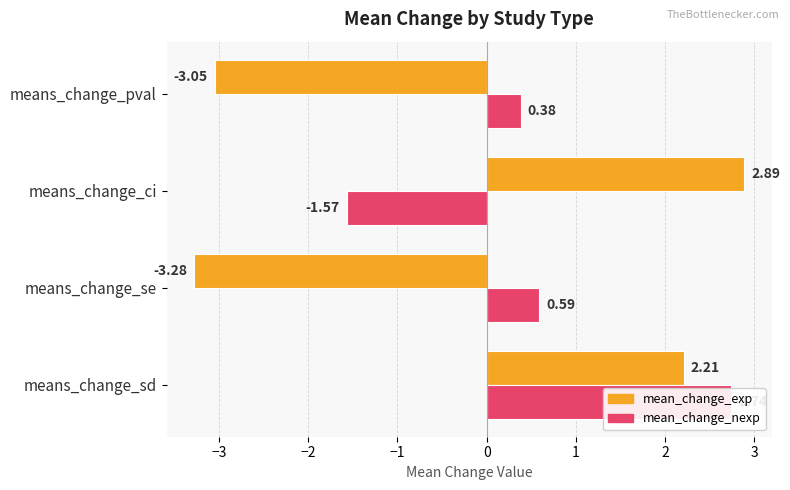

What is the average value of the mean_change_nexp series?

0.5